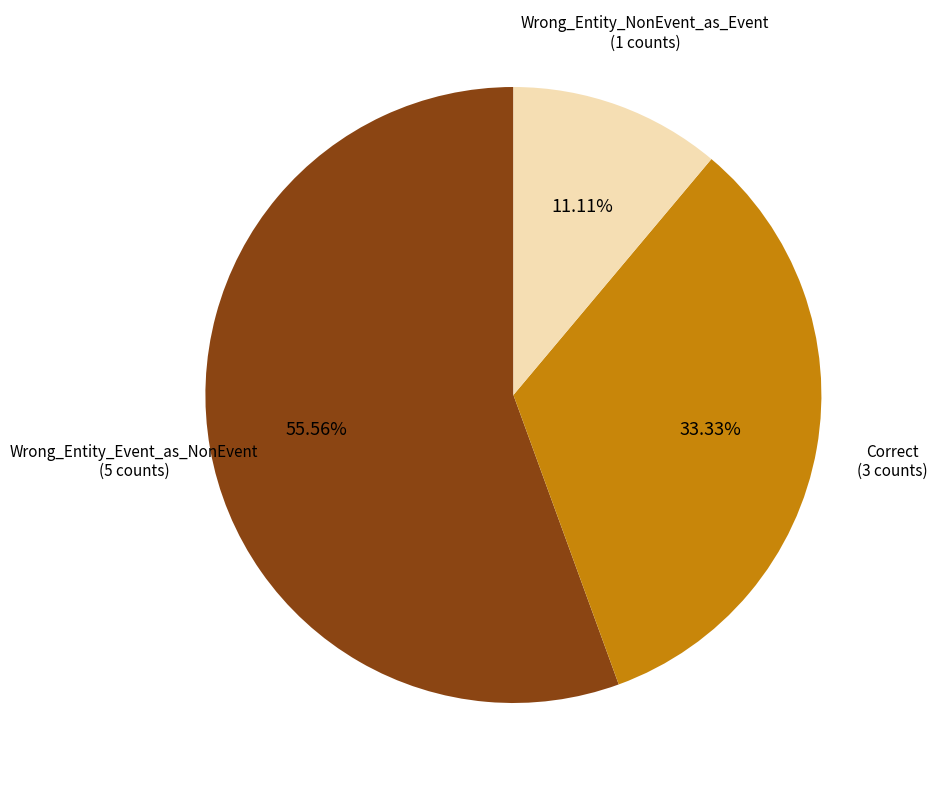

To the nearest percent, what is the difference between the largest and smallest slice percentages?

44%